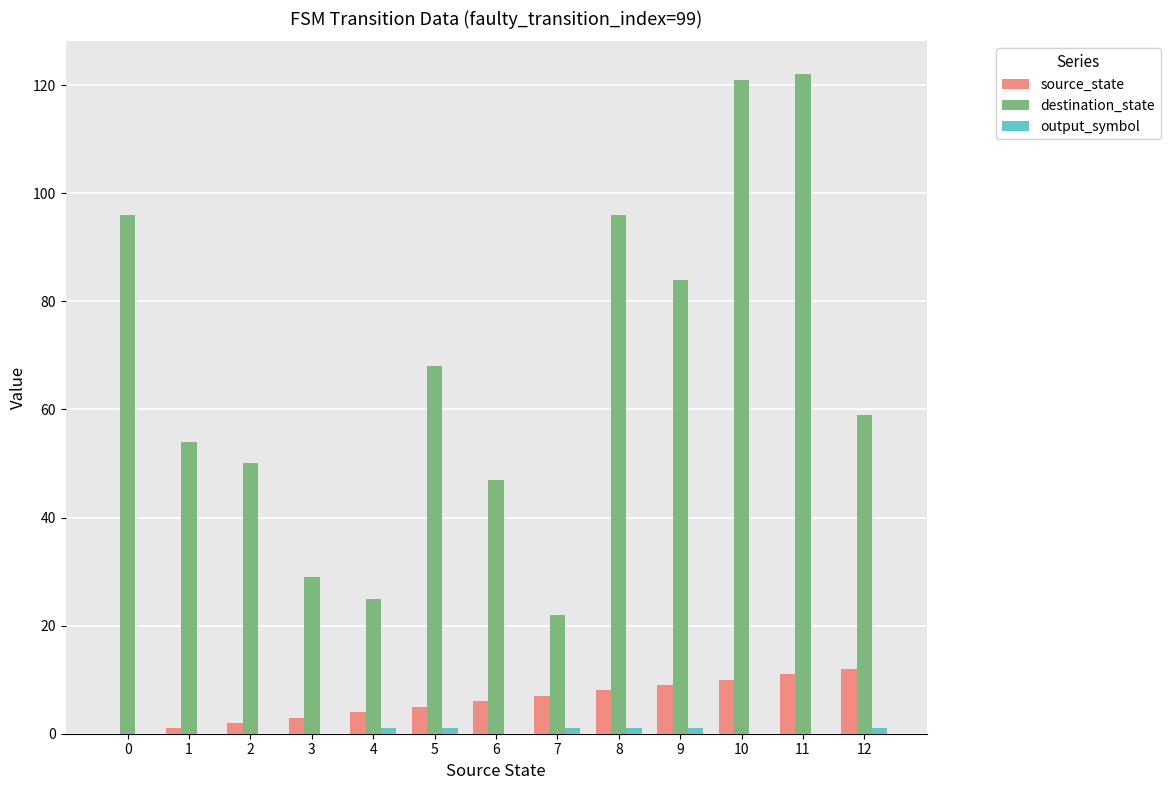

How many series are shown in this chart?

3